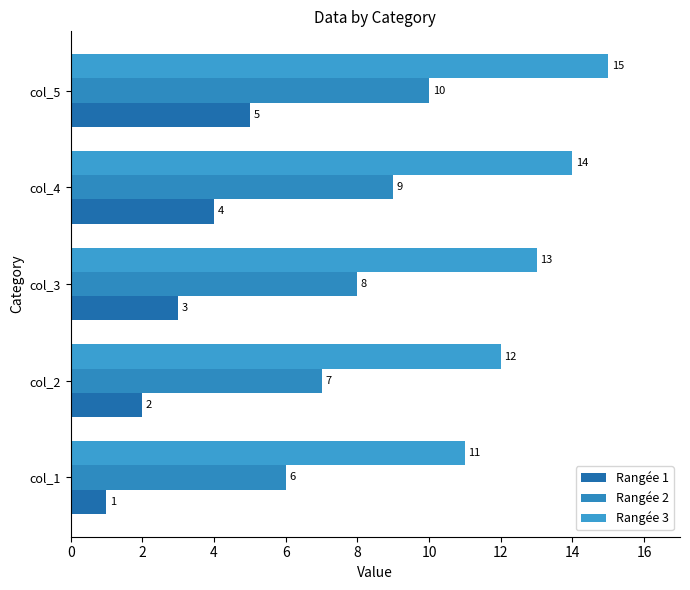

What is the value of the Rangée 3 bar at the 3rd from the left?

13